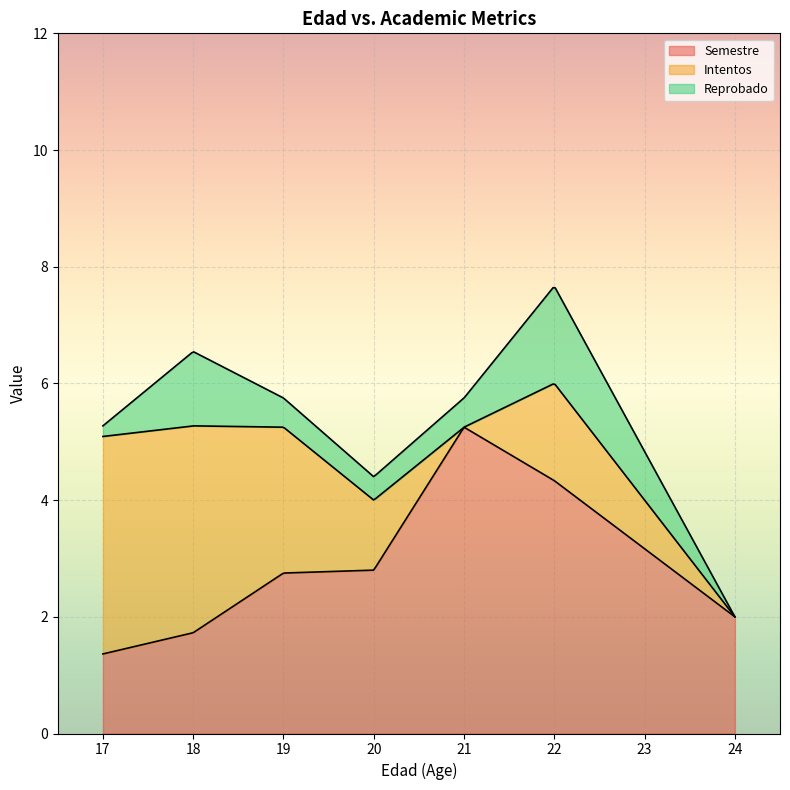

What is the minimum value for Semestre?

1.4